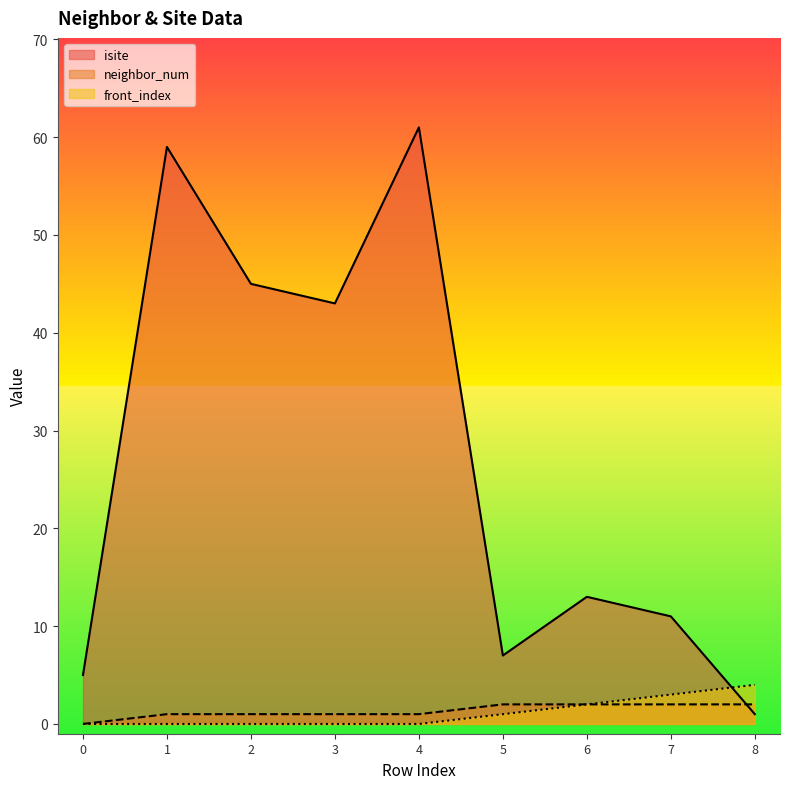

At which label is neighbor_num closest to 1?

1